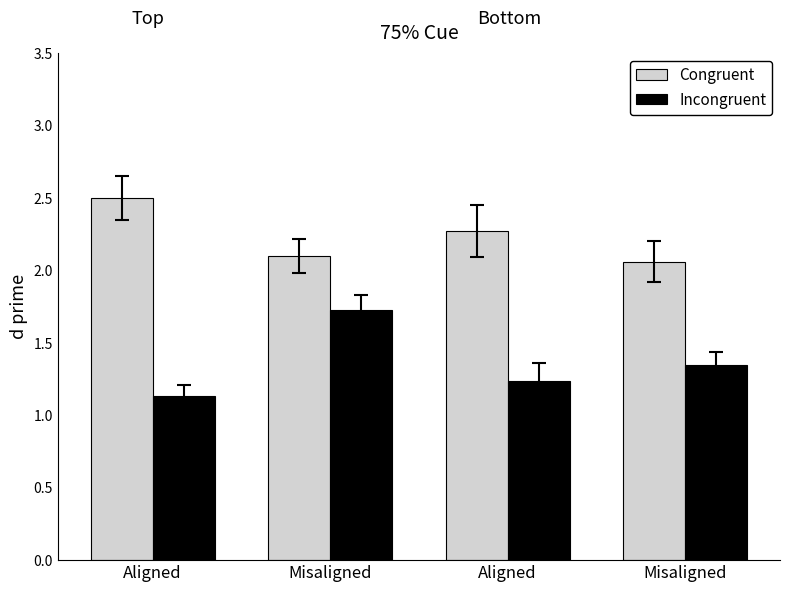

How many groups of bars are there?

4